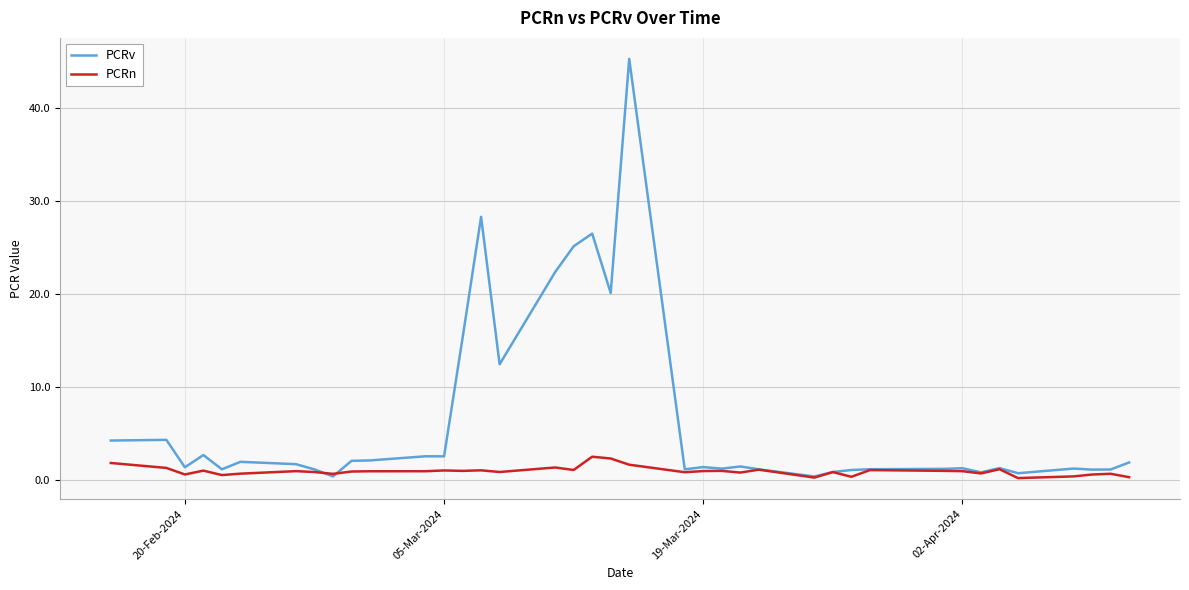

How many lines are shown in the chart?

2